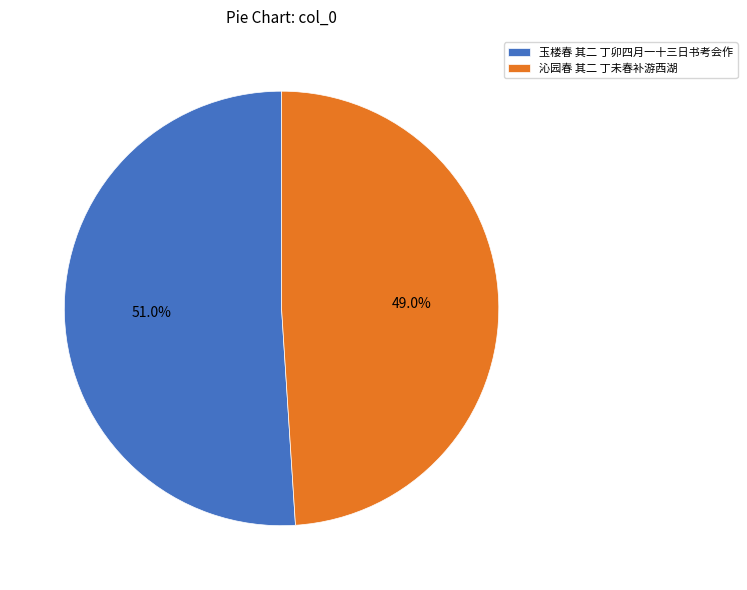

The 玉楼春 其二 丁卯四月一十三日书考会作 slice represents 37% of the pie. True or false?

False